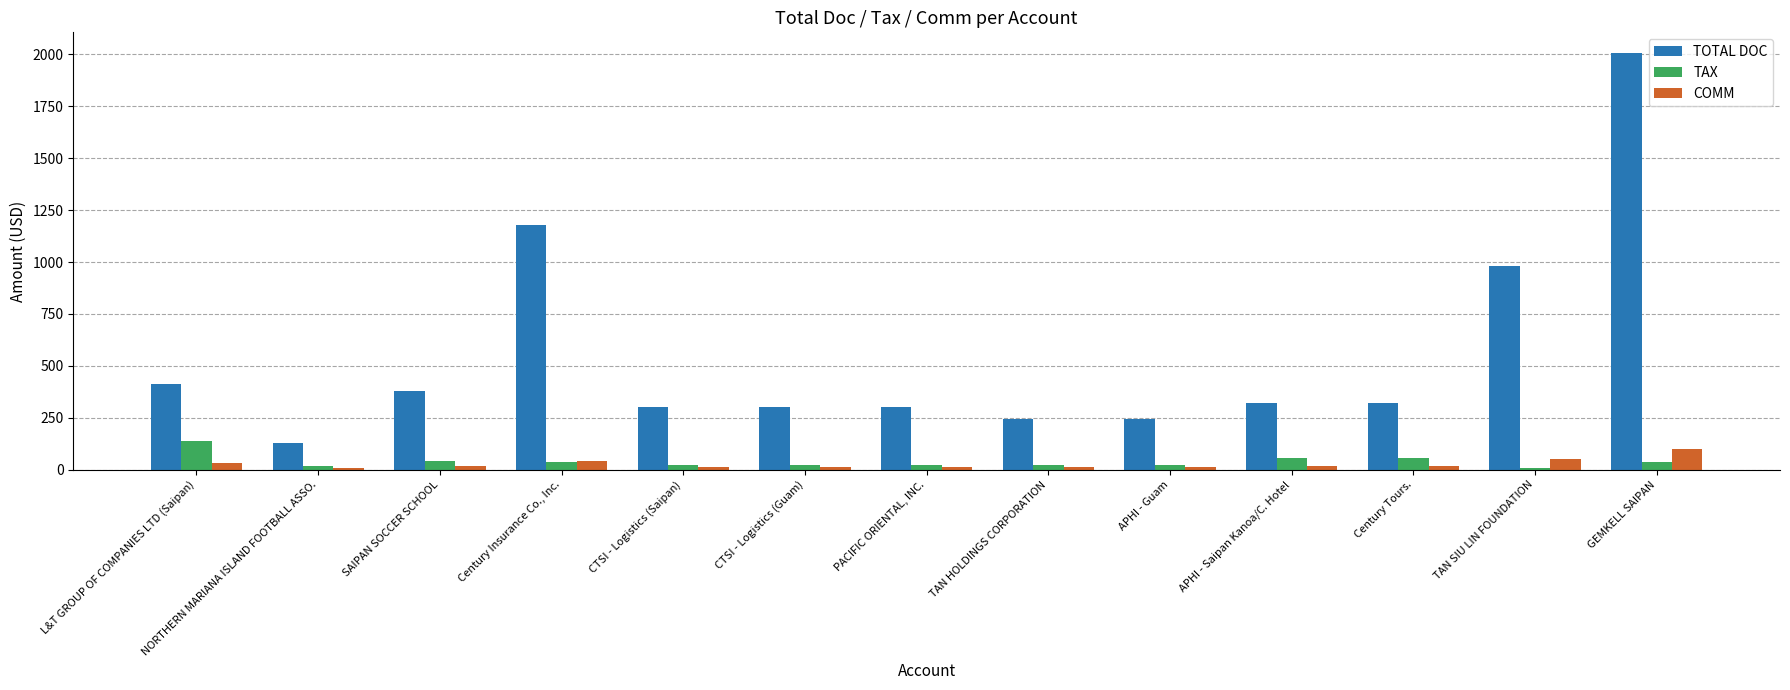

Which series changed the most between L&T GROUP OF COMPANIES LTD (Saipan) and TAN HOLDINGS CORPORATION?

TOTAL DOC